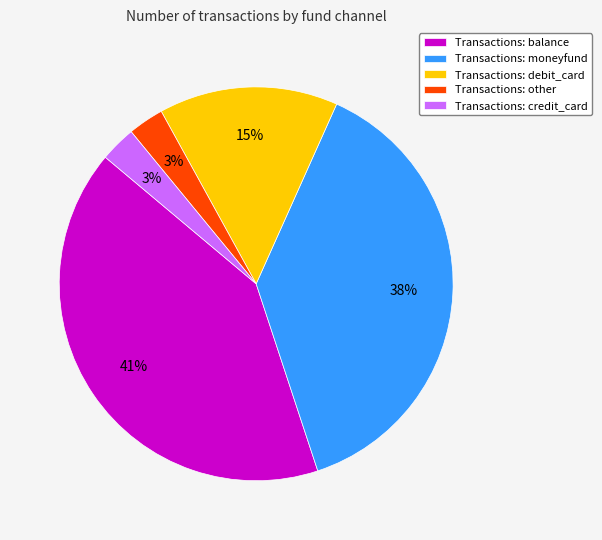

What is the largest slice in the pie chart?

Transactions: balance